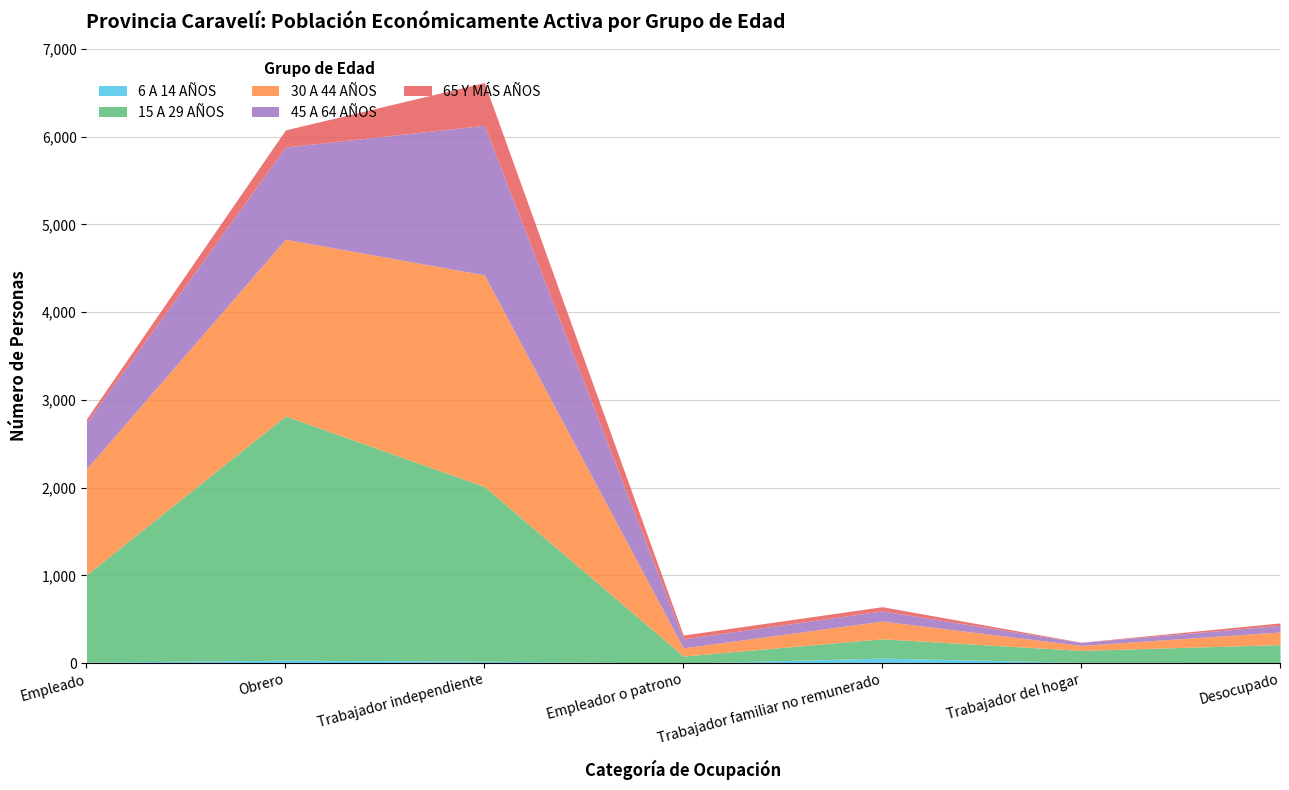

Reading left to right, what are all the values shown in this chart?

6 A 14 AÑOS: Empleado=11	Obrero=33	Trabajador independiente=22	Empleador o patrono=0	Trabajador familiar no remunerado=57	Trabajador del hogar=9	Desocupado=6
15 A 29 AÑOS: Empleado=997	Obrero=2783	Trabajador independiente=1991	Empleador o patrono=81	Trabajador familiar no remunerado=220	Trabajador del hogar=136	Desocupado=205
30 A 44 AÑOS: Empleado=1207	Obrero=2014	Trabajador independiente=2411	Empleador o patrono=93	Trabajador familiar no remunerado=202	Trabajador del hogar=57	Desocupado=144
45 A 64 AÑOS: Empleado=527	Obrero=1051	Trabajador independiente=1704	Empleador o patrono=102	Trabajador familiar no remunerado=116	Trabajador del hogar=34	Desocupado=75
65 Y MÁS AÑOS: Empleado=42	Obrero=195	Trabajador independiente=488	Empleador o patrono=44	Trabajador familiar no remunerado=48	Trabajador del hogar=2	Desocupado=28